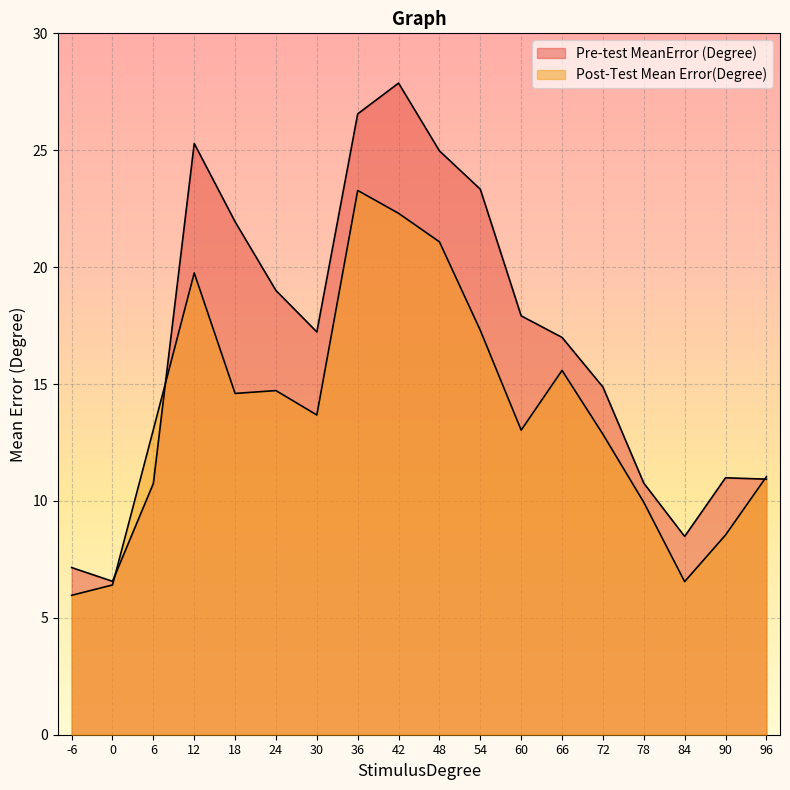

How many times do Post-Test Mean Error(Degree) and Pre-test MeanError (Degree) cross each other?

3